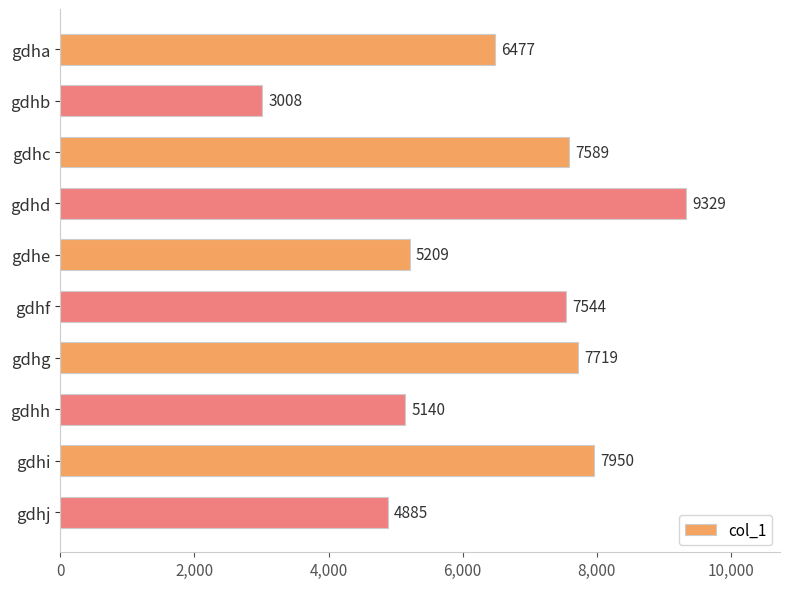

Rank the categories by value from highest to lowest.

gdhd, gdhi, gdhg, gdhc, gdhf, gdha, gdhe, gdhh, gdhj, gdhb